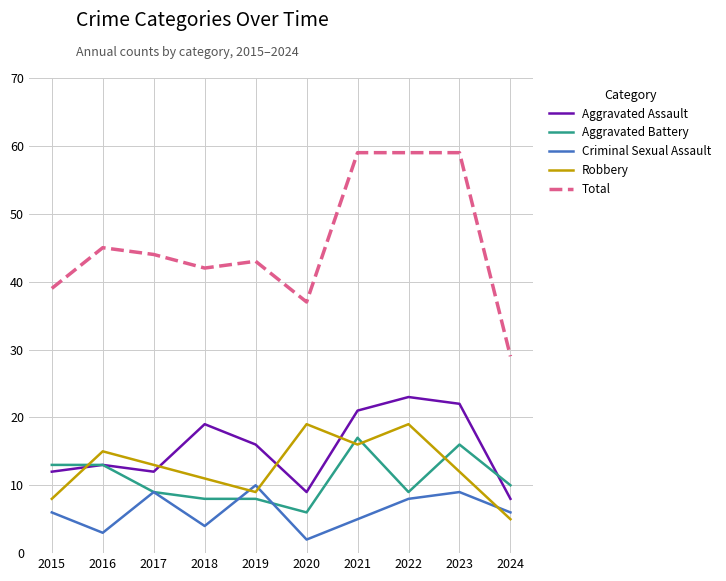

Reading left to right, what are all the values shown in this chart?

Aggravated Assault: 12	13	12	19	16	9	21	23	22	8
Aggravated Battery: 13	13	9	8	8	6	17	9	16	10
Criminal Sexual Assault: 6	3	9	4	10	2	5	8	9	6
Robbery: 8	15	13	11	9	19	16	19	12	5
Total: 39	45	44	42	43	37	59	59	59	29